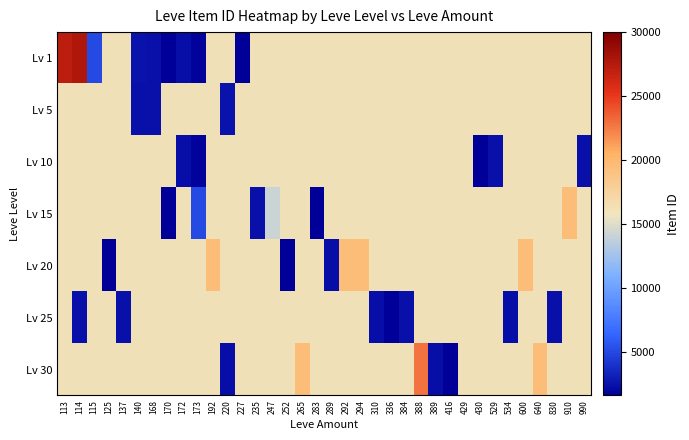

Count the number of categories in the chart.

36